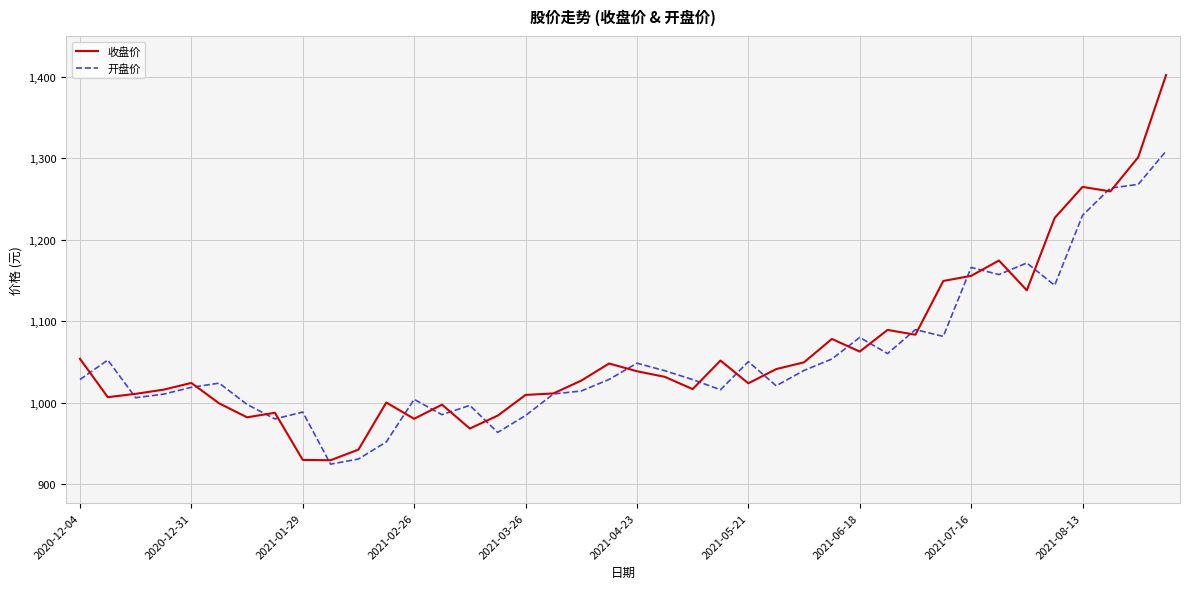

What is the lowest value of the 收盘价 series?

929.1